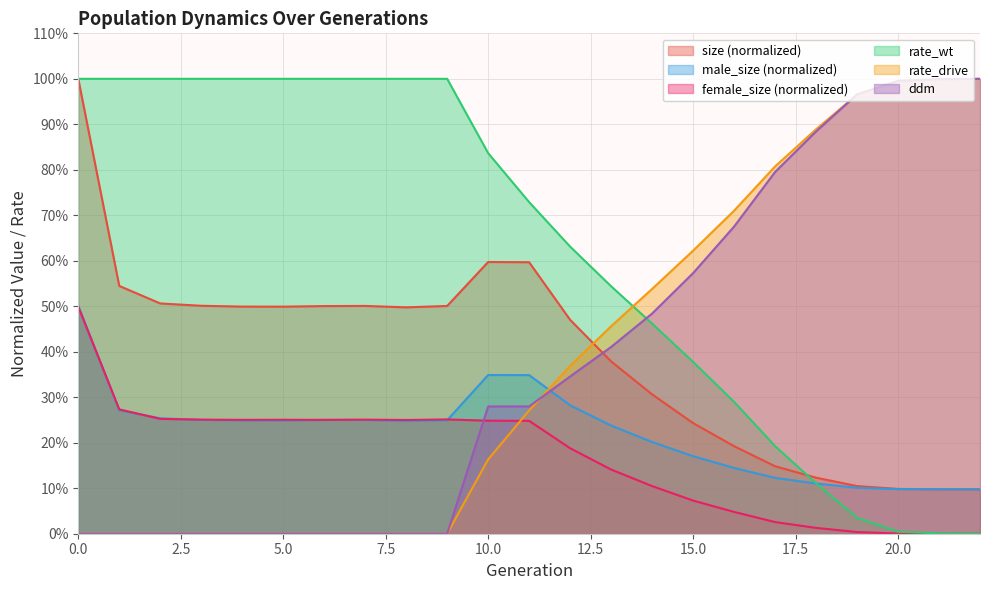

Is it true that ddm equals -0.4 at 5?

False